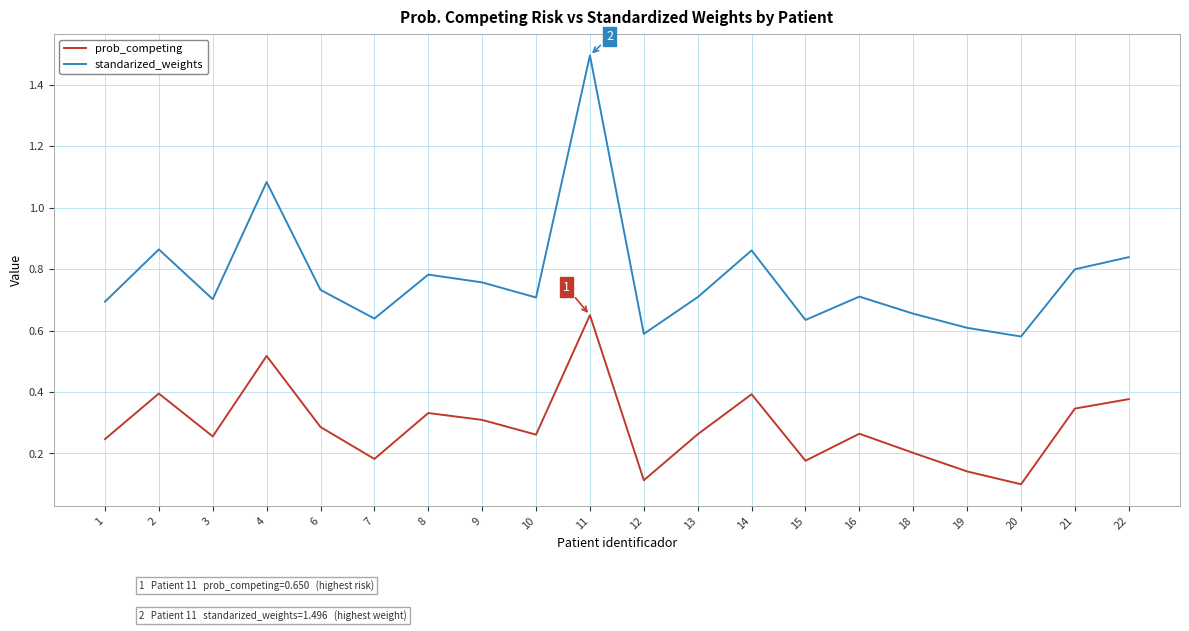

The value of standarized_weights at 16 is 1.2. True or false?

False